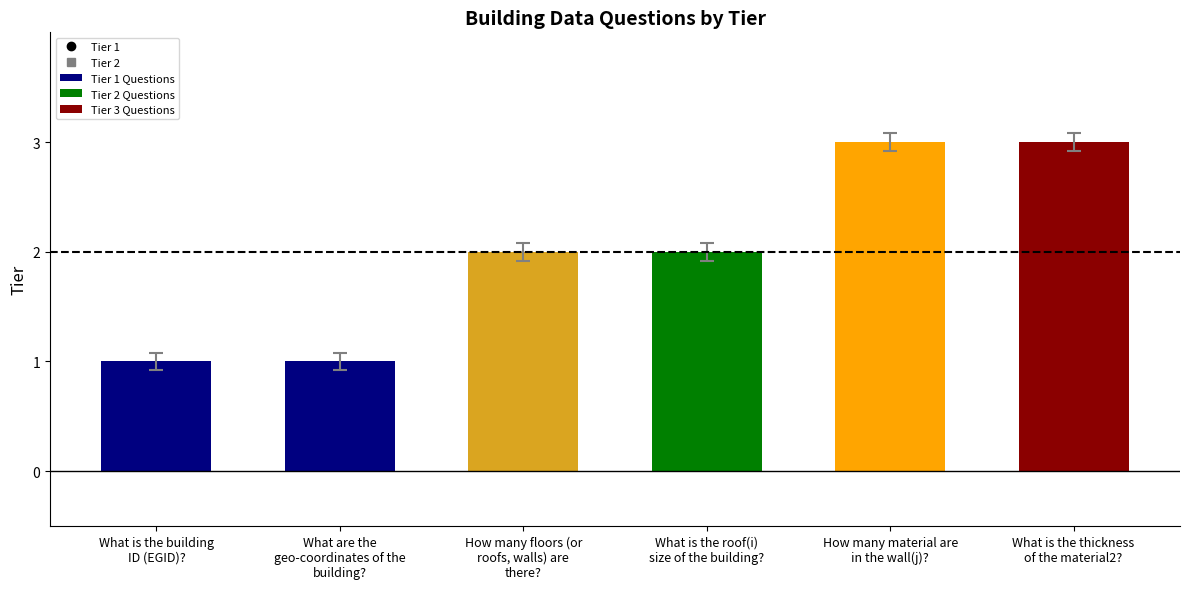

What is the approximate value at How many material are
in the wall(j)??

3